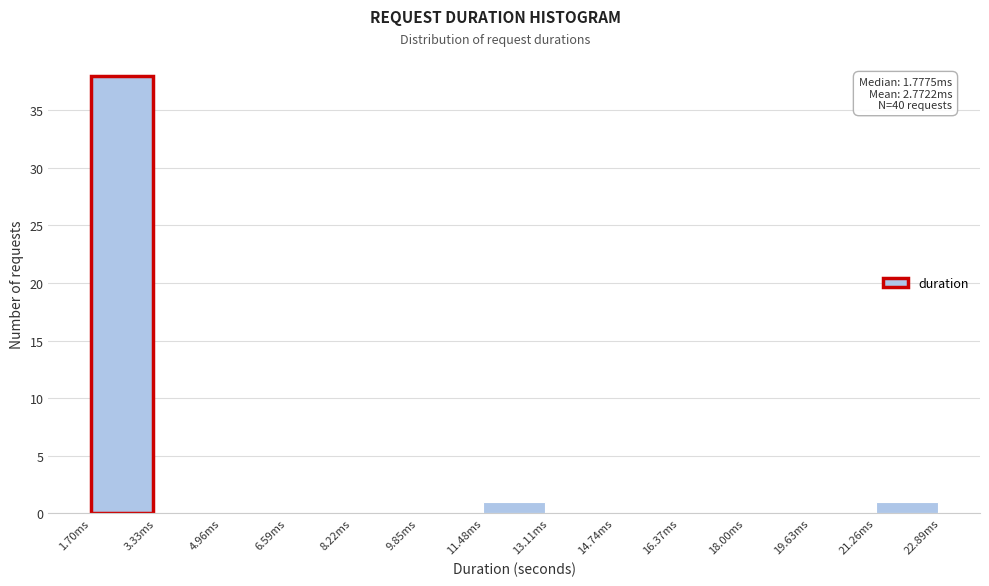

Over which range of the x-axis is the bar tallest?

1.6 to 3.4